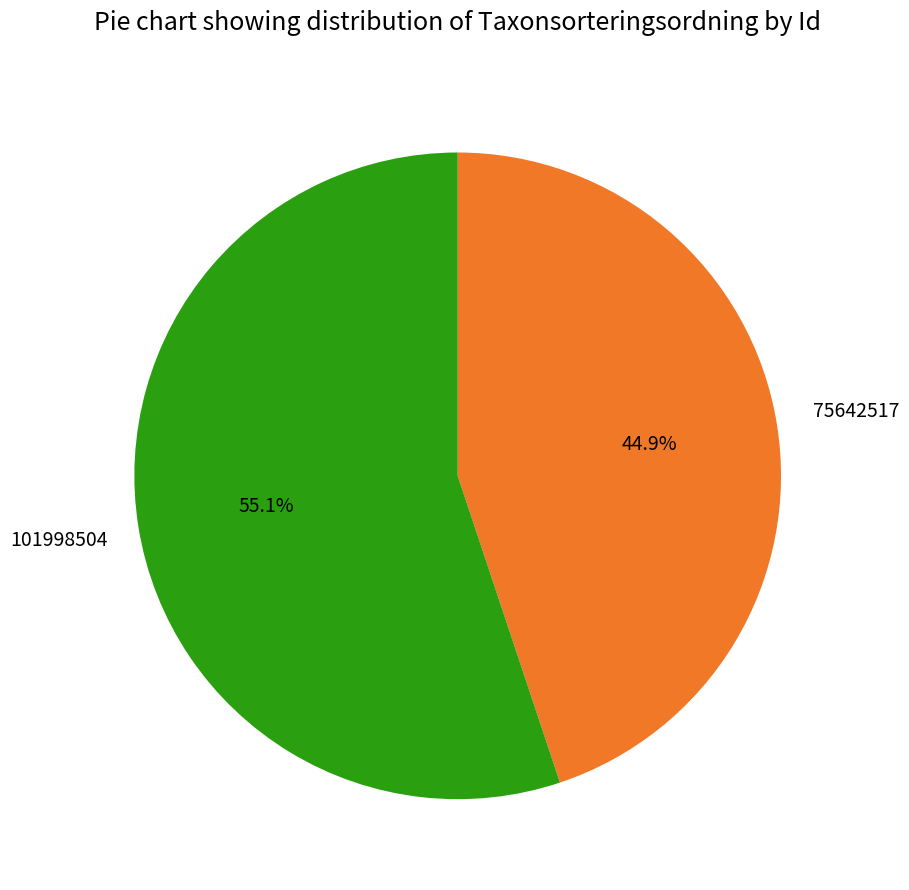

The 101998504 slice represents 55% of the pie. True or false?

True